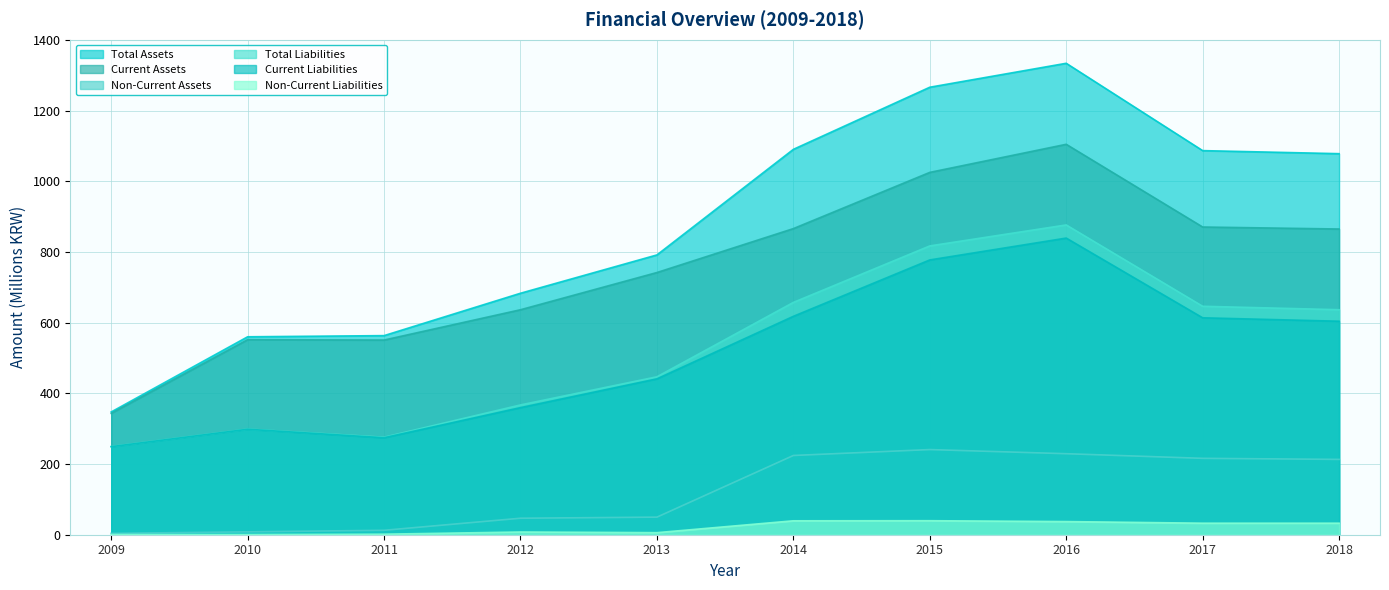

The value of Non-Current Assets at 2009 is 2.1. True or false?

False